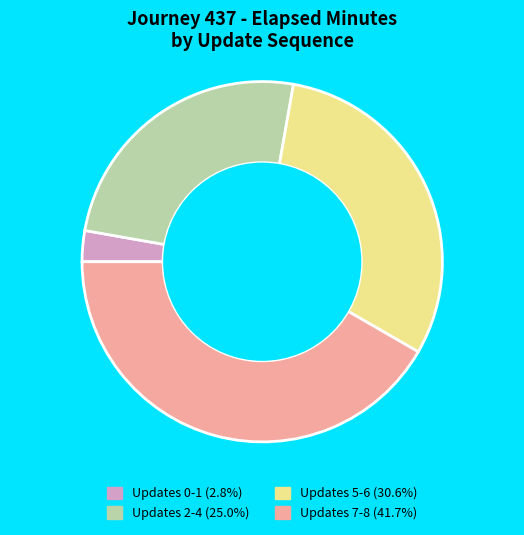

Approximately how many times larger is the value at Updates 5-6 (30.6%) compared to Updates 7-8 (41.7%)?

0.7